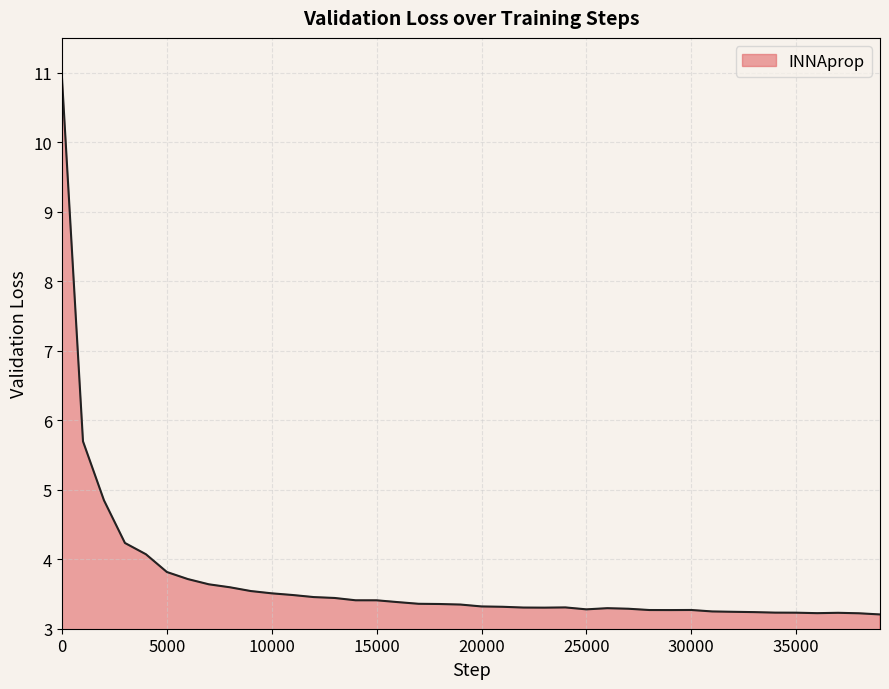

What is the smallest value displayed?

3.2